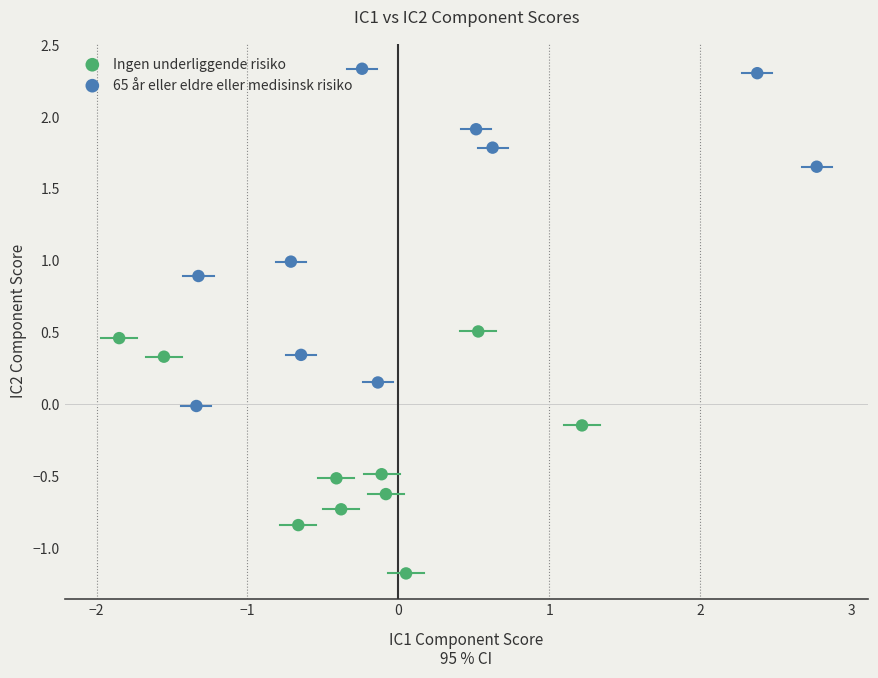

Which series has the widest spread of Y values?

65 år eller eldre eller medisinsk risiko